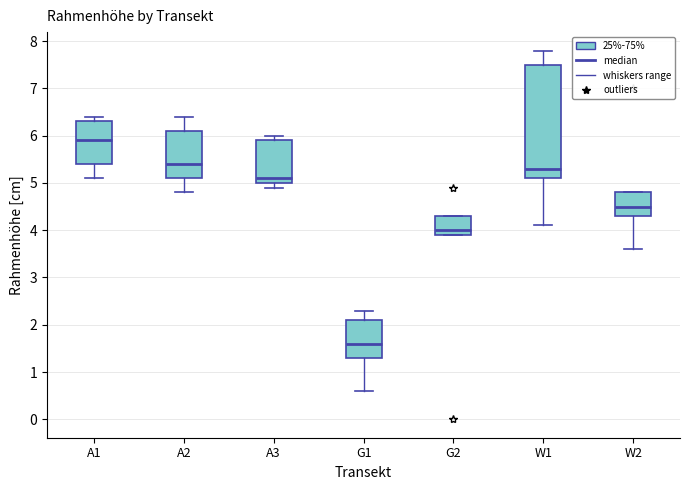

Reading left to right, transcribe this box plot: for each box, give where its median line is, the range the box spans, and where its two whiskers end, as read against the y-axis. The values are not printed on the chart, so give them approximately, as read against the axis.

A1: median 5.9, box 5.4 to 6.3, whiskers 5.1 to 6.4
A2: median 5.4, box 5.1 to 6.1, whiskers 4.8 to 6.4
A3: median 5.1, box 5.0 to 5.9, whiskers 4.9 to 6.0
G1: median 1.6, box 1.3 to 2.1, whiskers 0.6 to 2.3
G2: median 4.0, box 3.9 to 4.3, whiskers 3.9 to 4.3
W1: median 5.3, box 5.1 to 7.5, whiskers 4.1 to 7.8
W2: median 4.5, box 4.3 to 4.8, whiskers 3.6 to 4.8